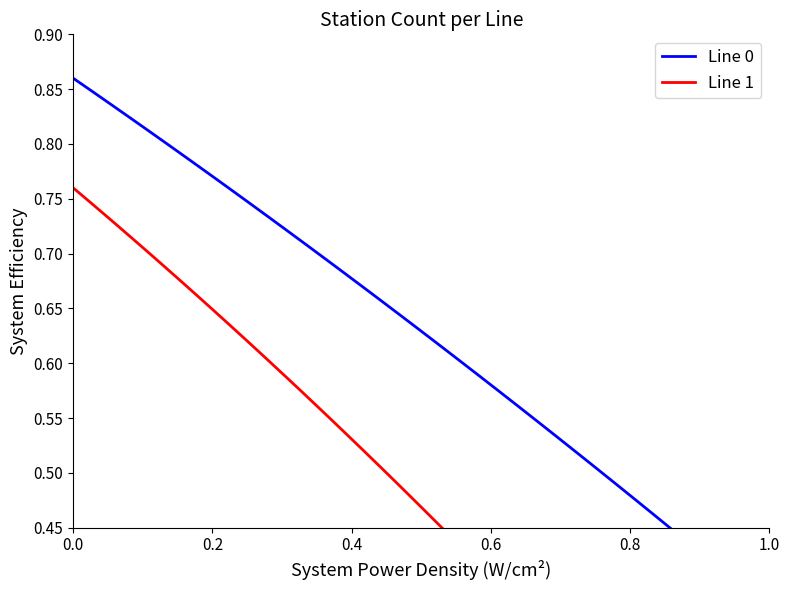

The Line 0 series shows 1.0 at 14. True or false?

False